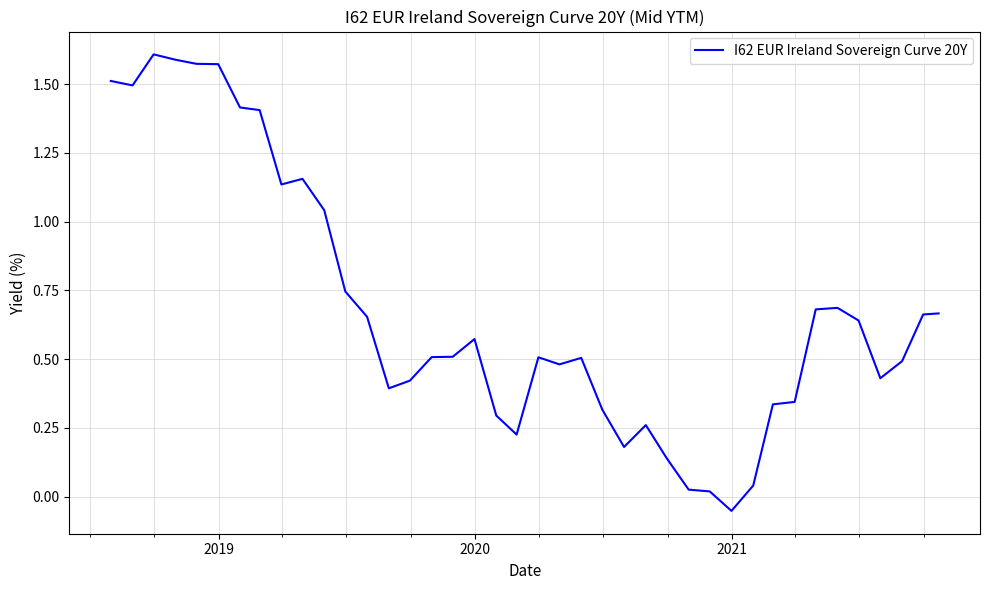

What is the difference between the maximum and minimum values?

1.7